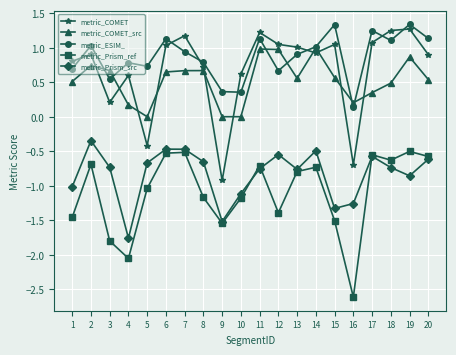

True or false: metric_COMET has a value of 1.2 at 18.

True